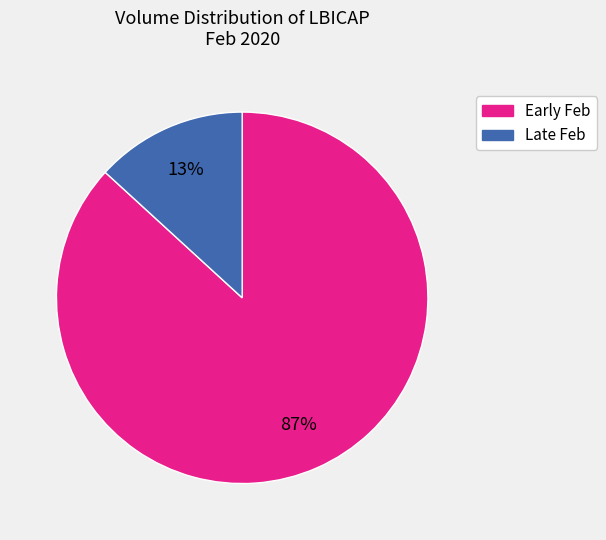

To the nearest percent, what is the average slice percentage?

50%